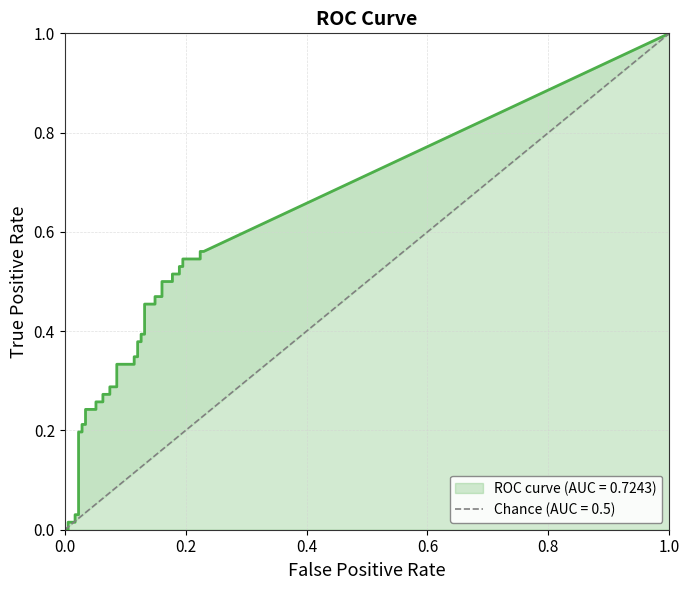

How many values in tpr are above zero?

38